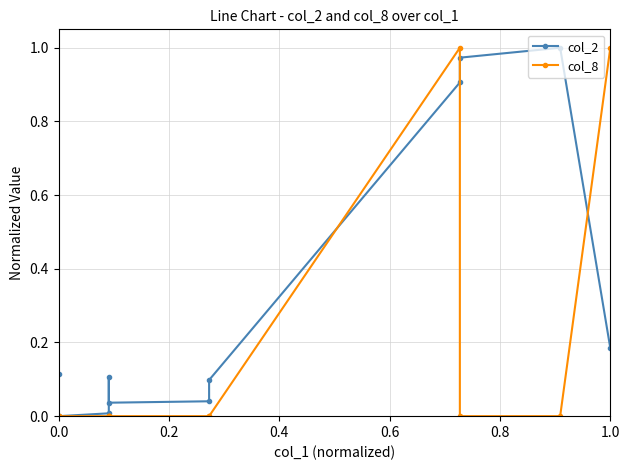

What are all the series names shown in the legend?

col_2, col_8